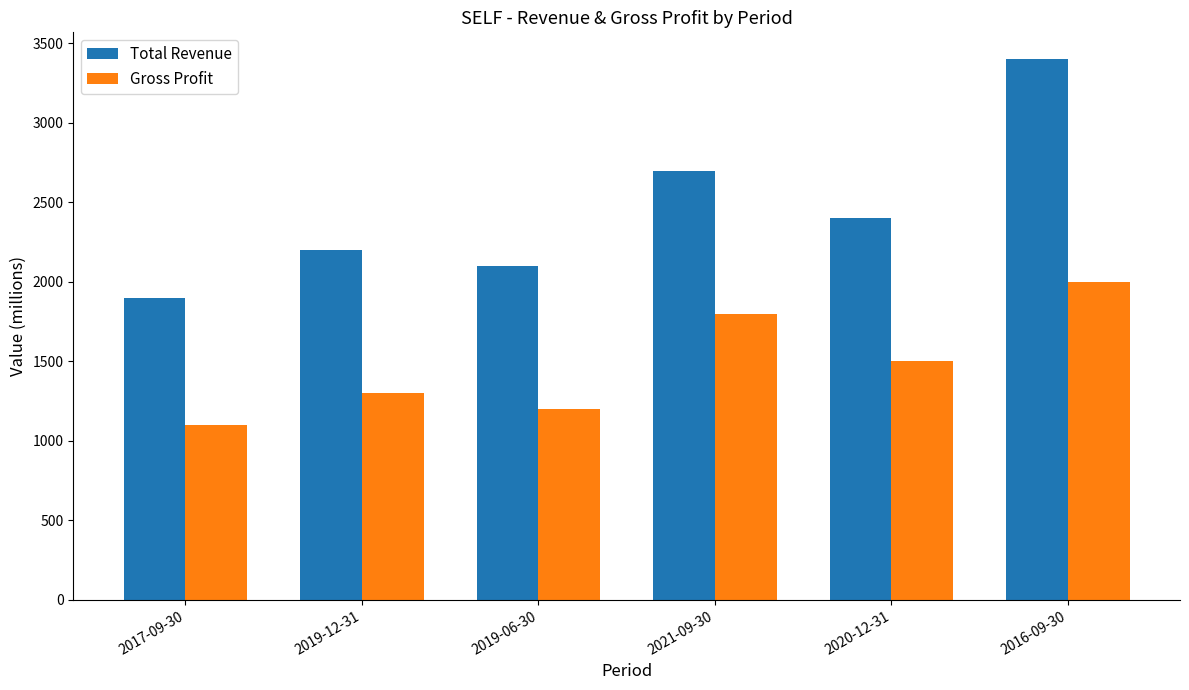

Rank the series by their average value, from lowest to highest.

Gross Profit, Total Revenue